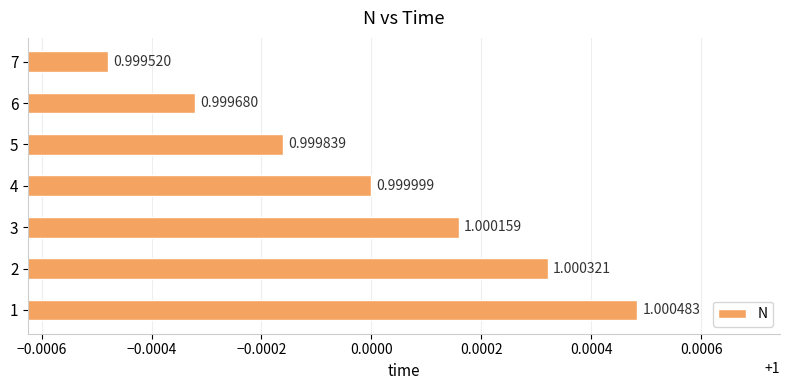

List the labels in order of value, smallest first.

7, 6, 5, 4, 3, 2, 1